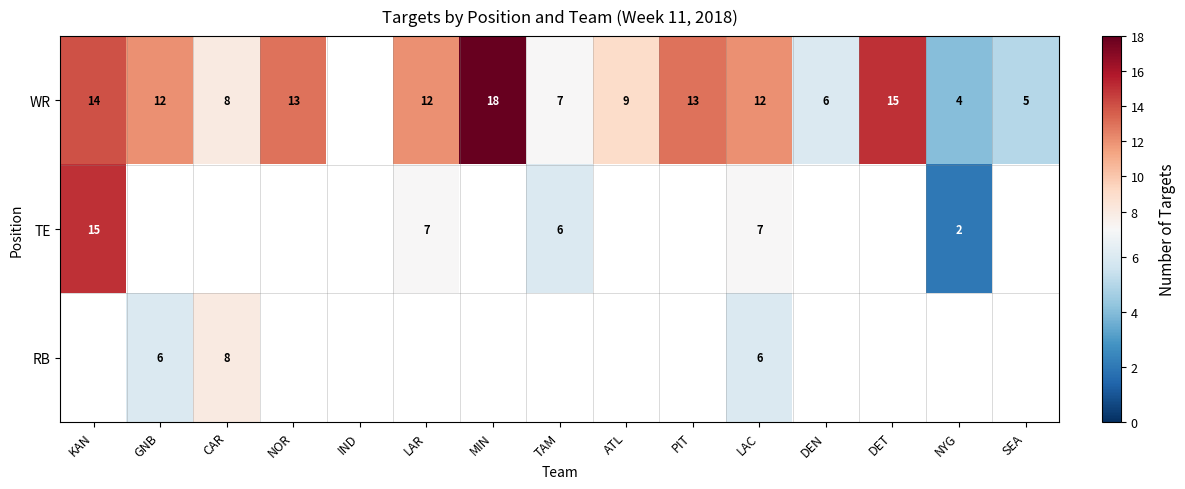

How many positive values does the WR series have?

14